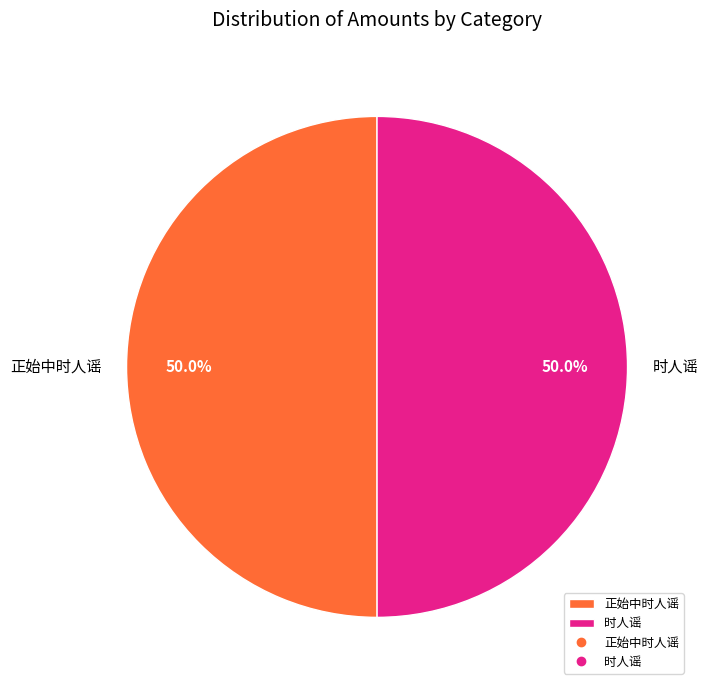

How much of the chart is everything except 时人谣?

50.0%